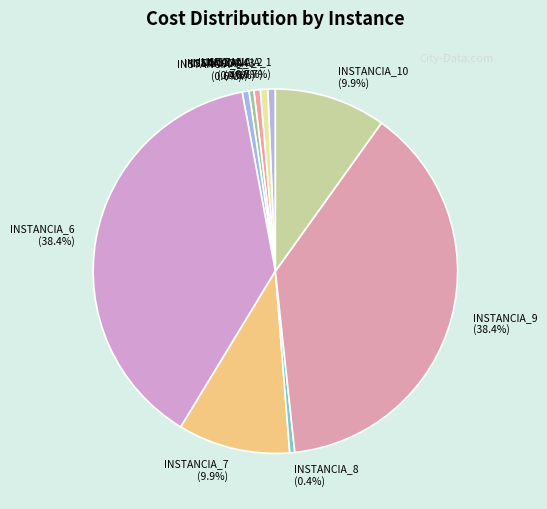

What is the ratio of the value at INSTANCIA_9 to the value at INSTANCIA_10?

3.9